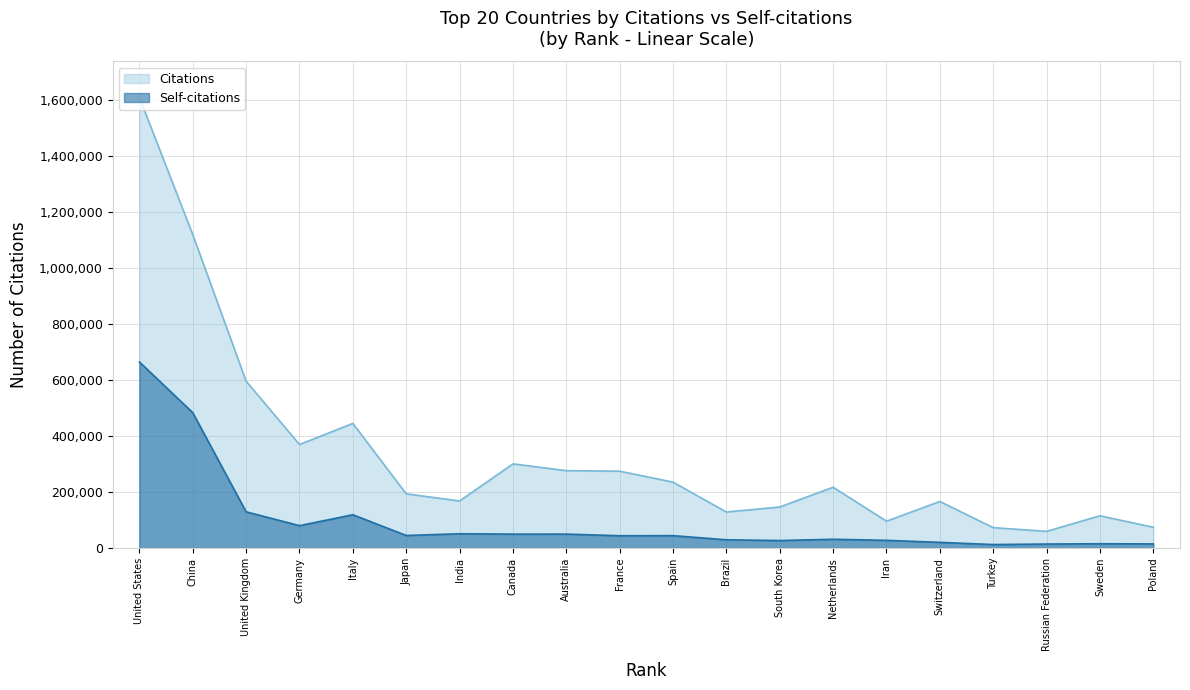

True or false: Self-citations and Citations intersect in this chart.

False